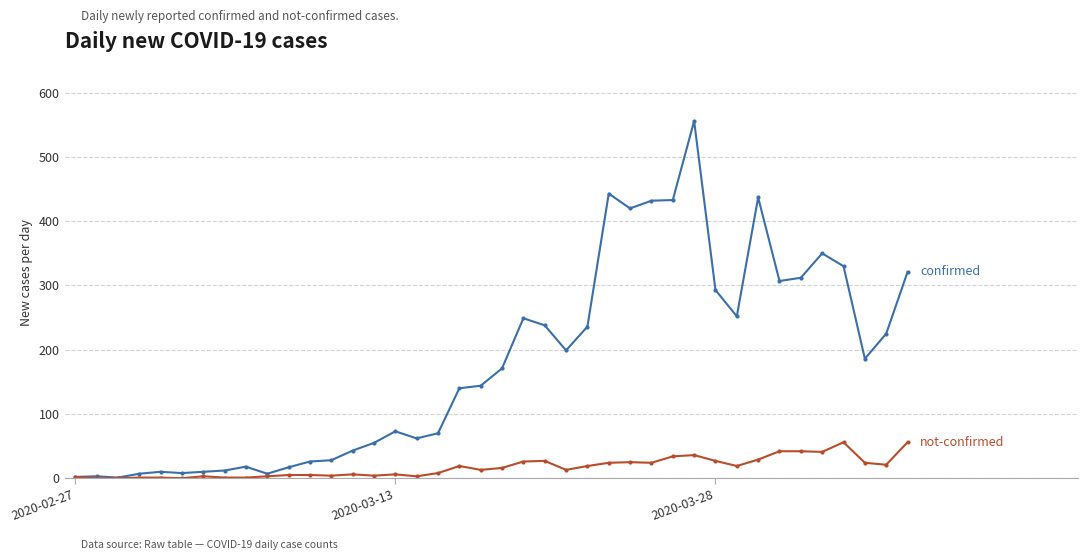

What is the greatest value displayed?

556